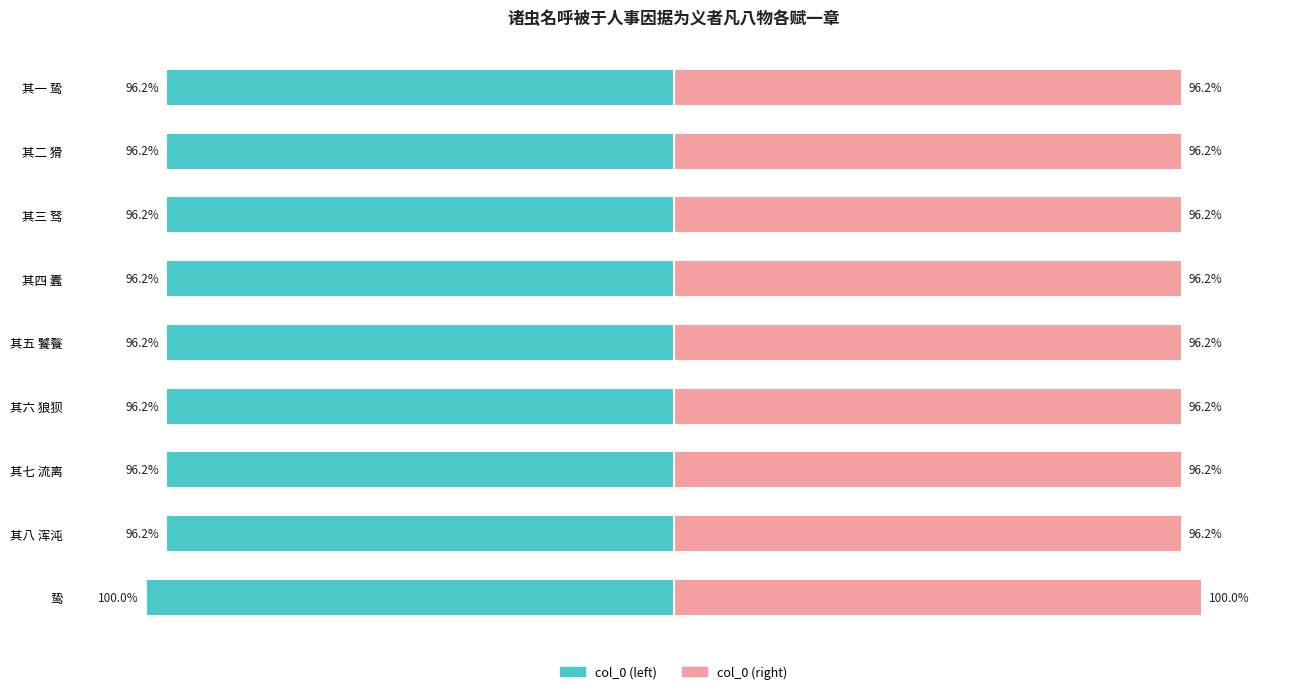

How many series are shown in this chart?

2